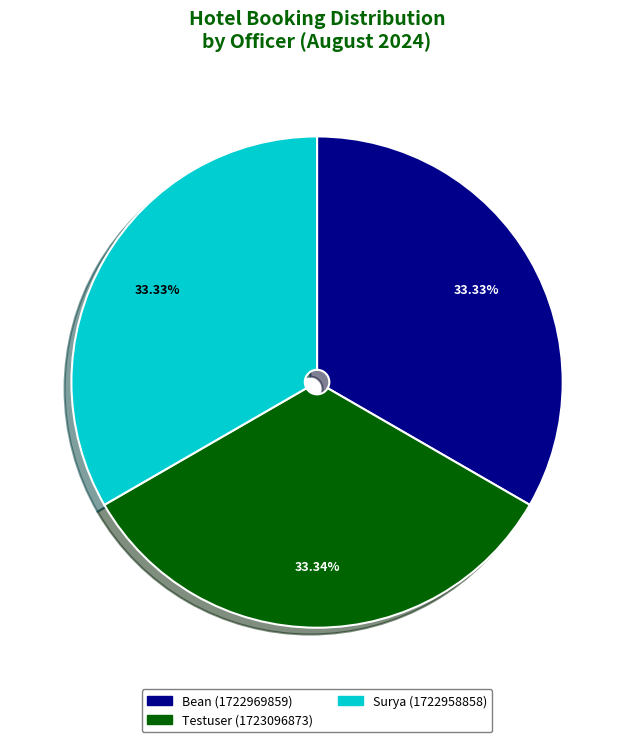

Does Surya (1722958858) represent more than half of the total?

No